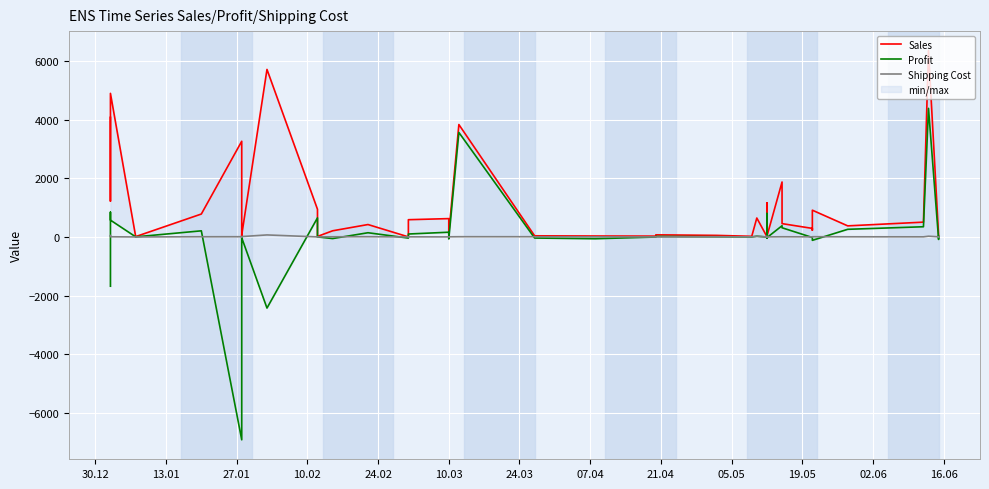

What is the total value across all series at 07.04?

-1.5